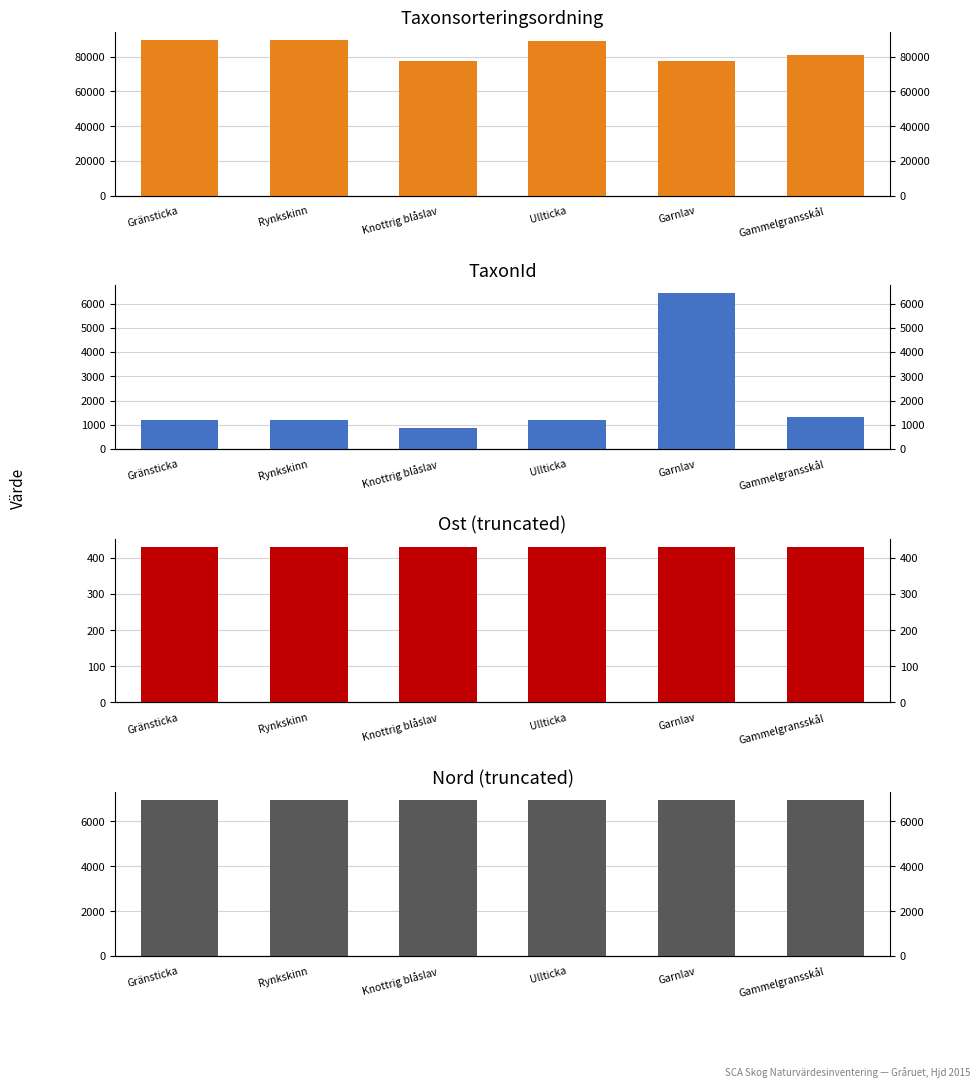

What is the approximate value of Taxonsorteringsordning at Knottrig blåslav?

77588.0